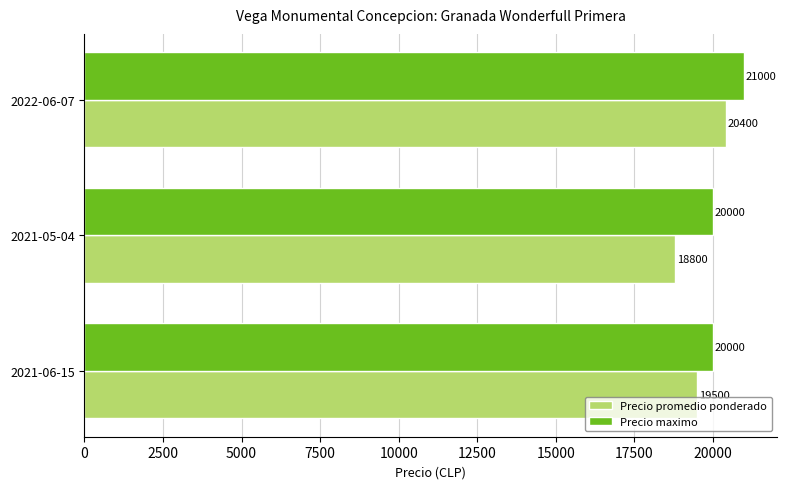

What is the minimum value shown in the chart?

18800